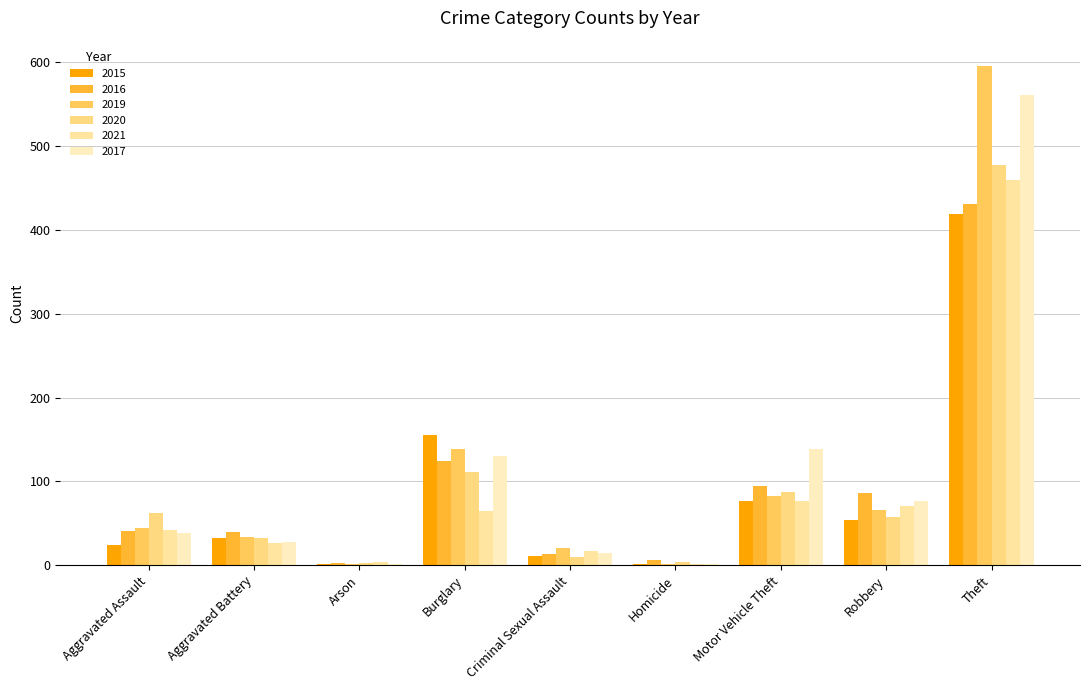

What is the label of the 9th bar from the right?

Aggravated Assault